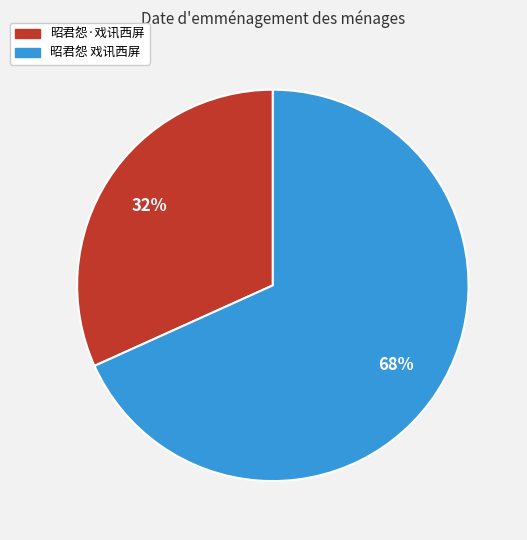

Which has a higher value, 昭君怨·戏讯西屏 or 昭君怨 戏讯西屏?

昭君怨 戏讯西屏